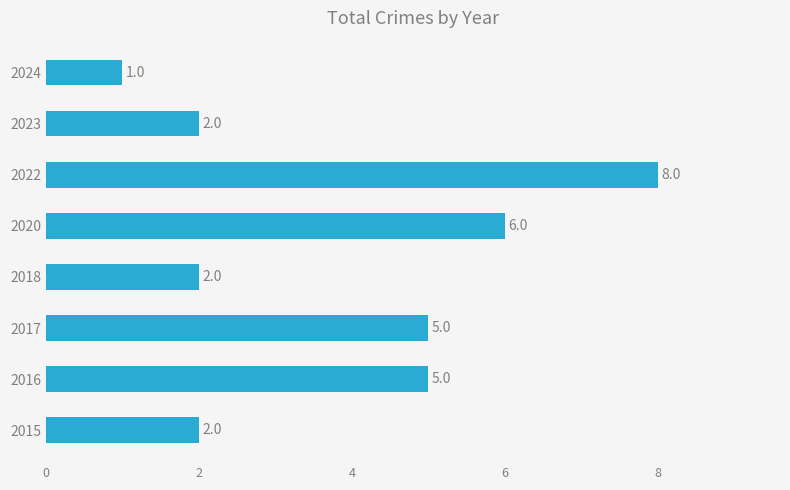

What is the difference between the second highest and minimum values?

5